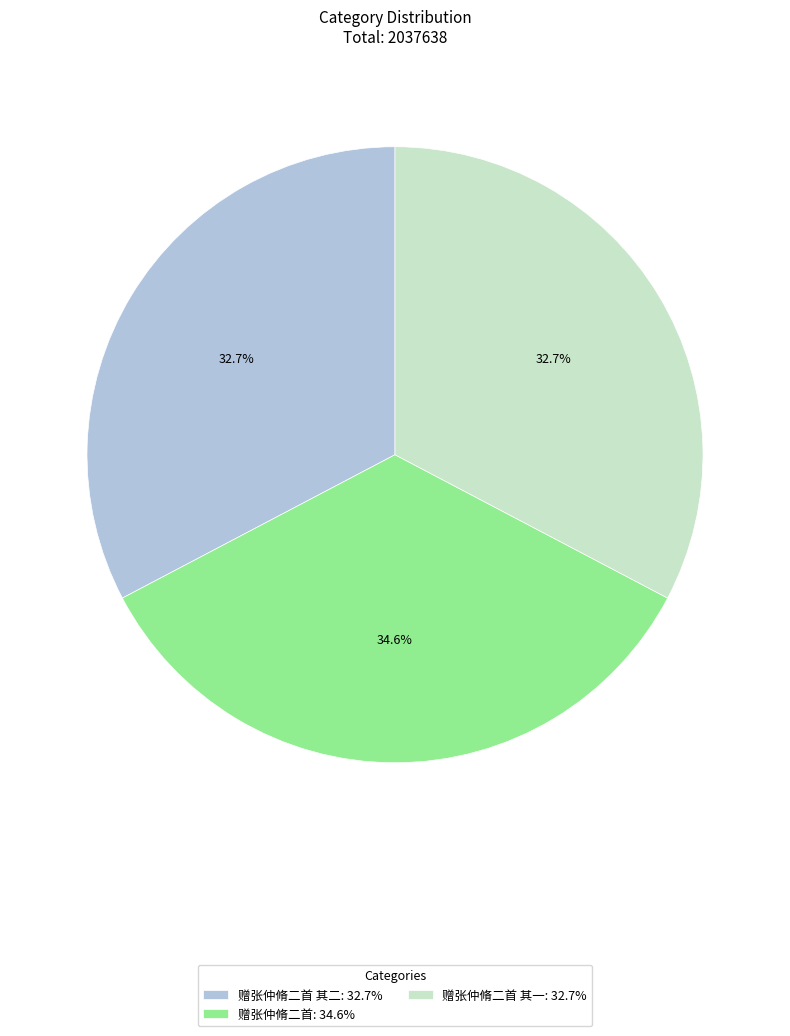

How many slices are in this pie chart?

3